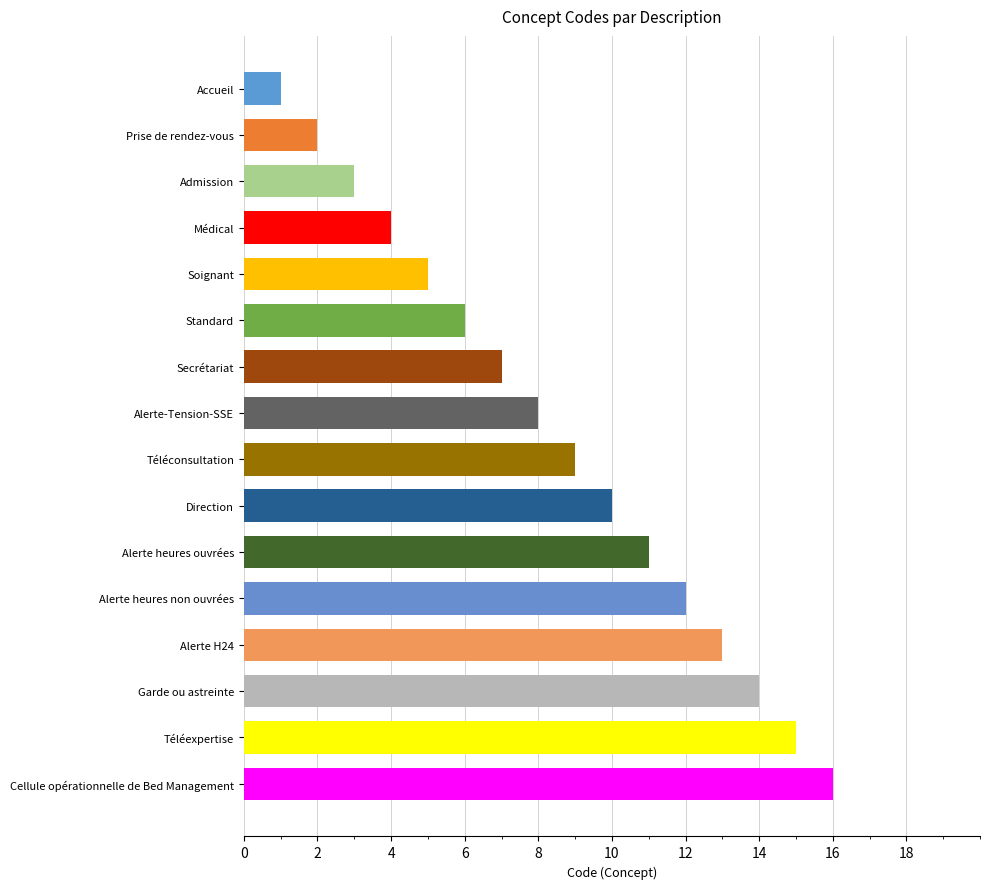

Rank the categories by value from lowest to highest.

Accueil, Prise de rendez-vous, Admission, Médical, Soignant, Standard, Secrétariat, Alerte-Tension-SSE, Téléconsultation, Direction, Alerte heures ouvrées, Alerte heures non ouvrées, Alerte H24, Garde ou astreinte, Téléexpertise, Cellule opérationnelle de Bed Management